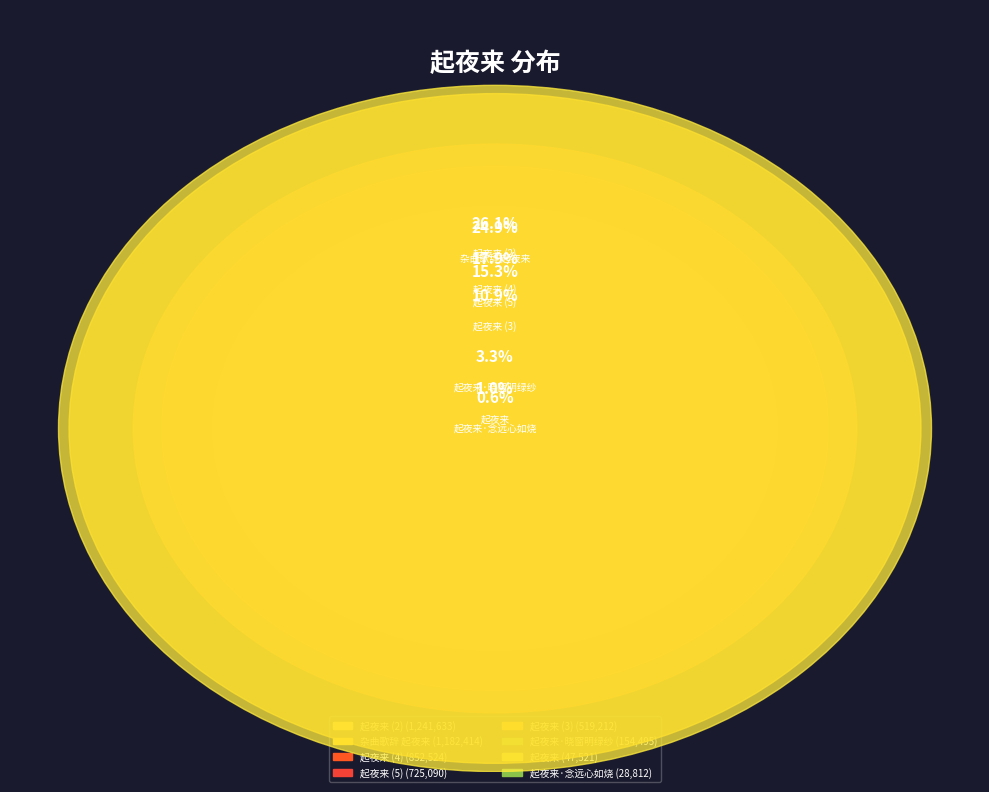

Does 起夜来·晓窗明绿纱 represent more than half of the total?

No